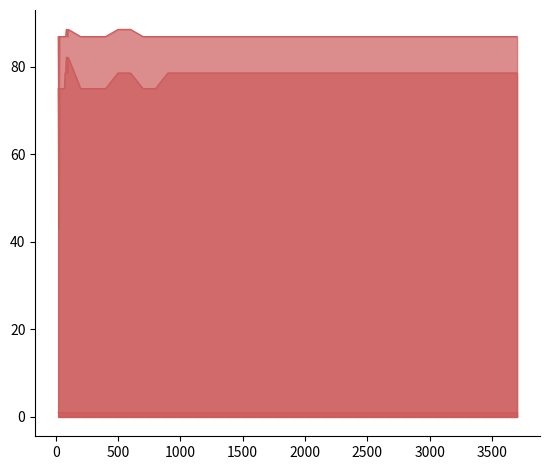

List the series in order of their peak value, lowest first.

auc, percent.correct.intervals, percent.correct.labels